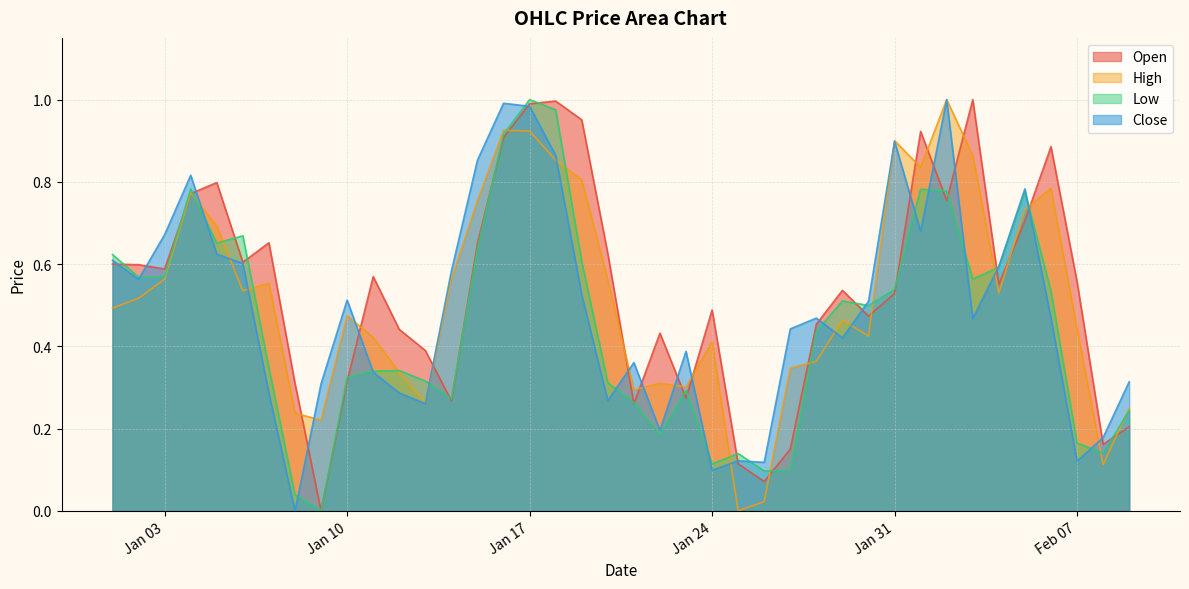

How many lines are shown in the chart?

4